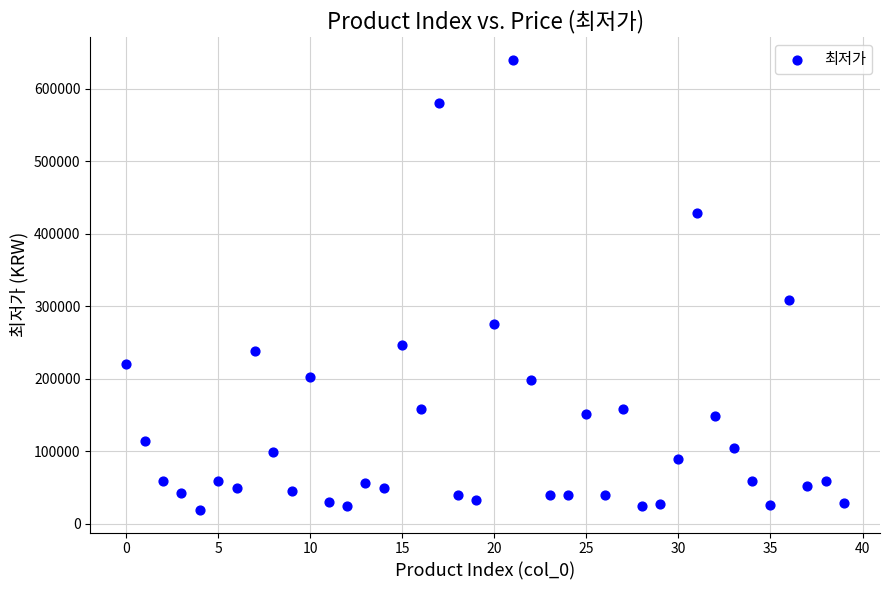

What Y value in the scatter plot is closest to 329640?

308000